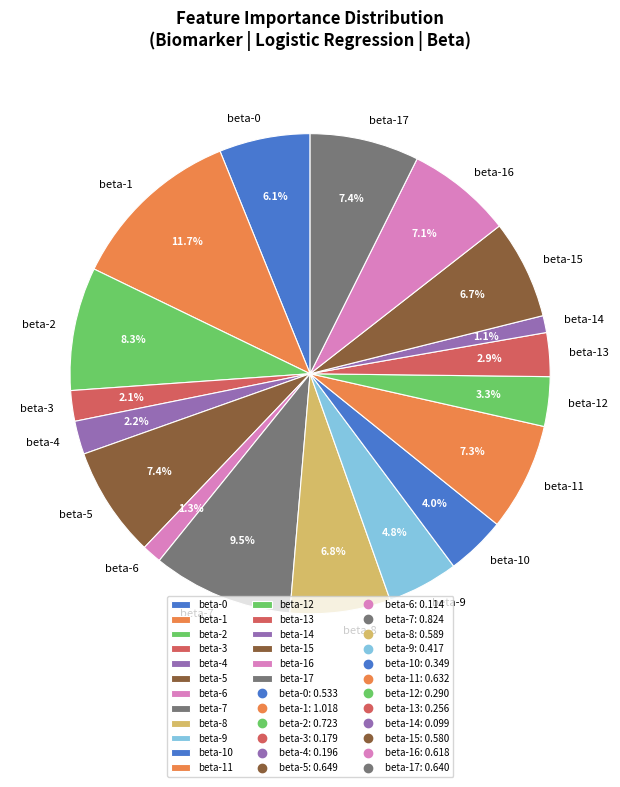

What percentage is the beta-16 slice, to the nearest percent?

7%